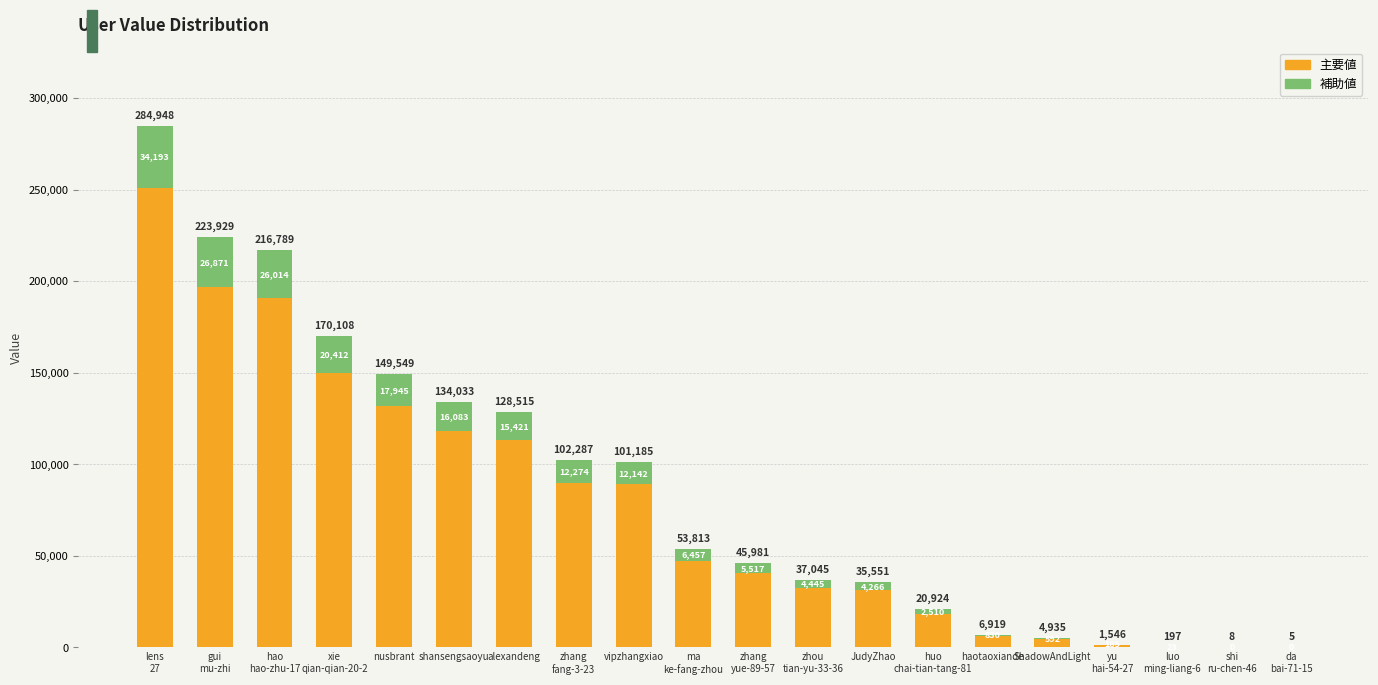

What are all the series names shown in the legend?

主要値, 補助値